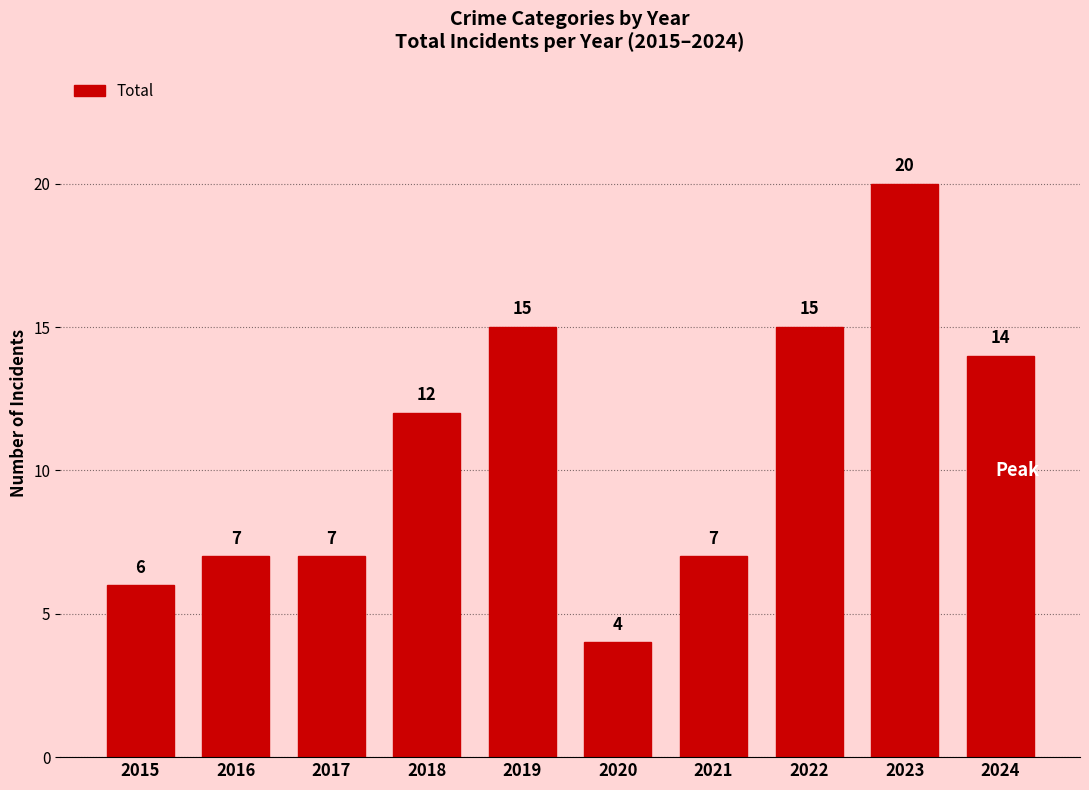

Which label corresponds to the largest value in the chart?

2023